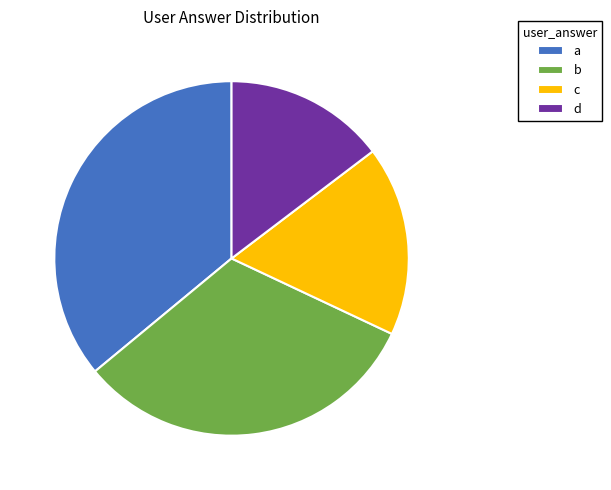

Is it true that c is 17% of the pie?

True